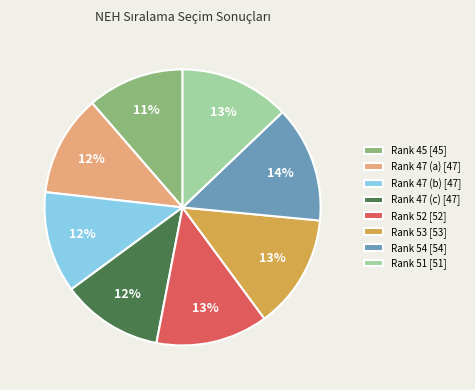

How many slices are in this pie chart?

8